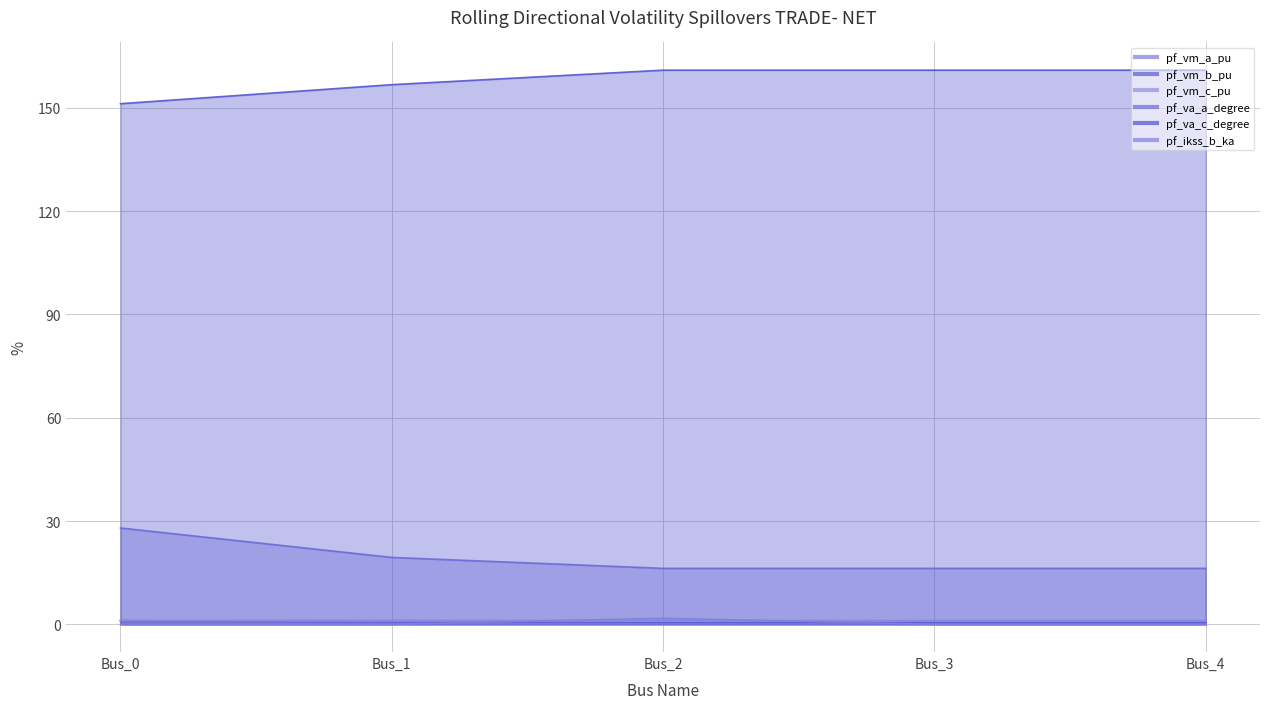

Is the value of pf_va_c_degree at Bus_0 greater than the value of pf_ikss_b_ka at Bus_3?

Yes